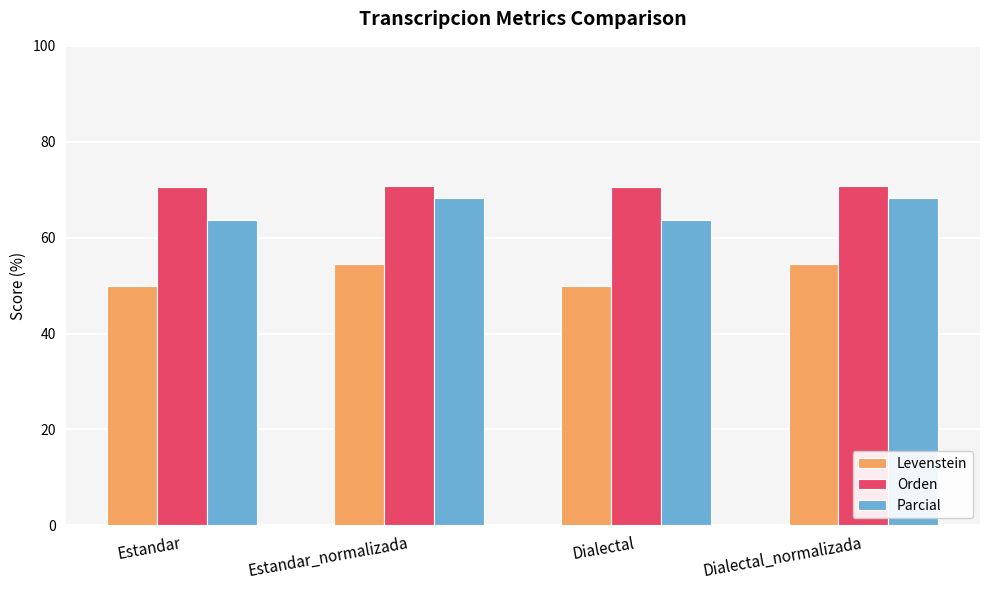

The value of Orden at Dialectal_normalizada is 70.9. True or false?

True